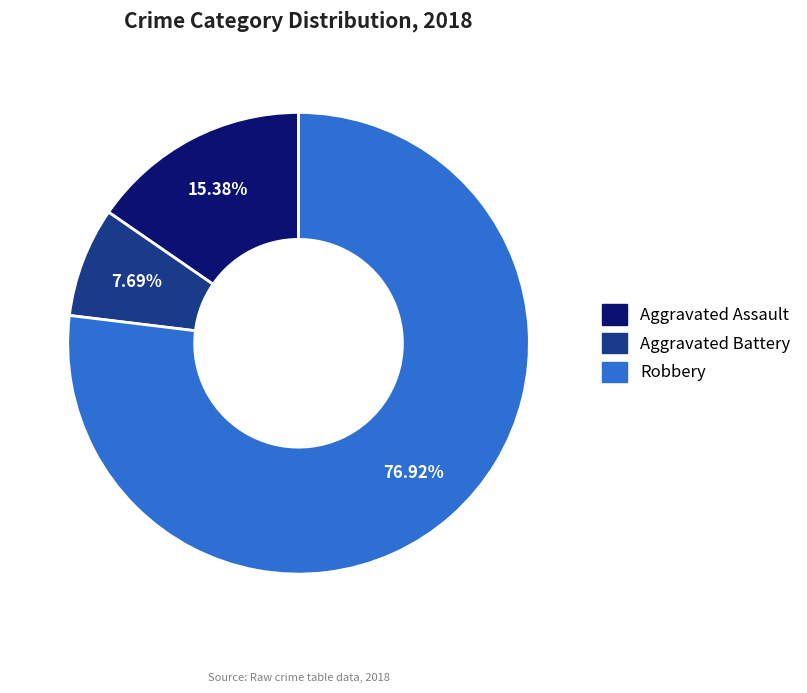

What is the ratio of the value at Aggravated Battery to the value at Aggravated Assault?

0.5